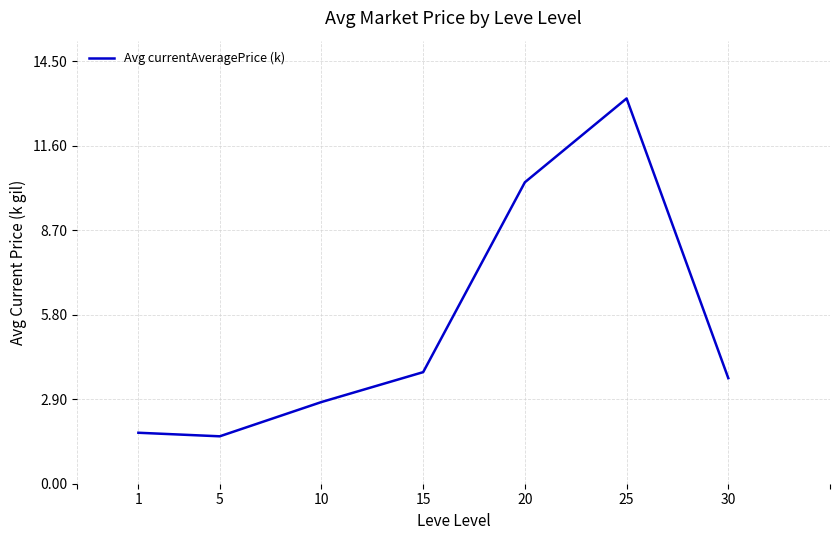

What is the change in value from 25 to 30?

-9.6